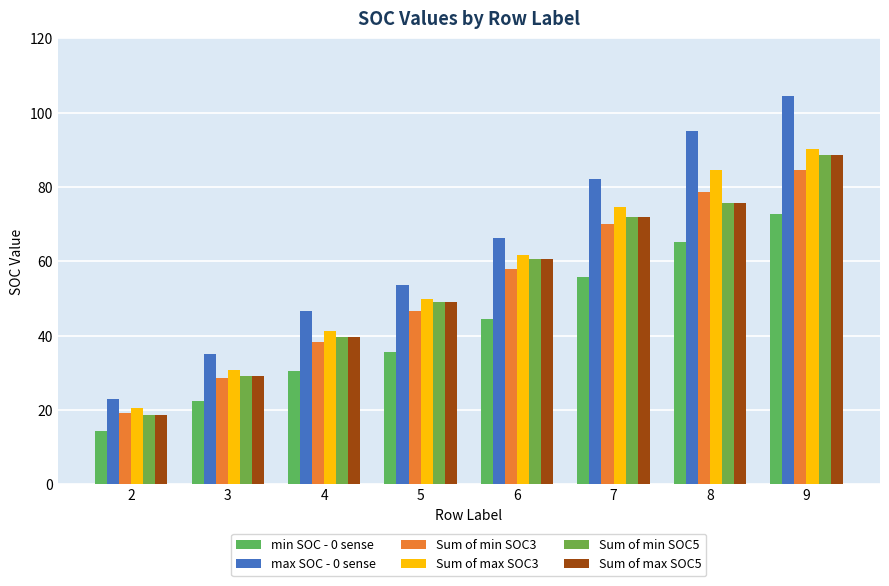

How many data points in Sum of max SOC3 are less than 61?

4